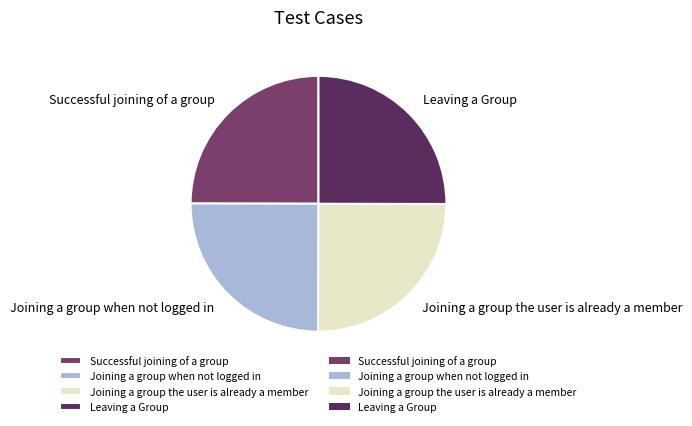

Approximately how many times larger is the value at Leaving a Group compared to Joining a group when not logged in?

1.0